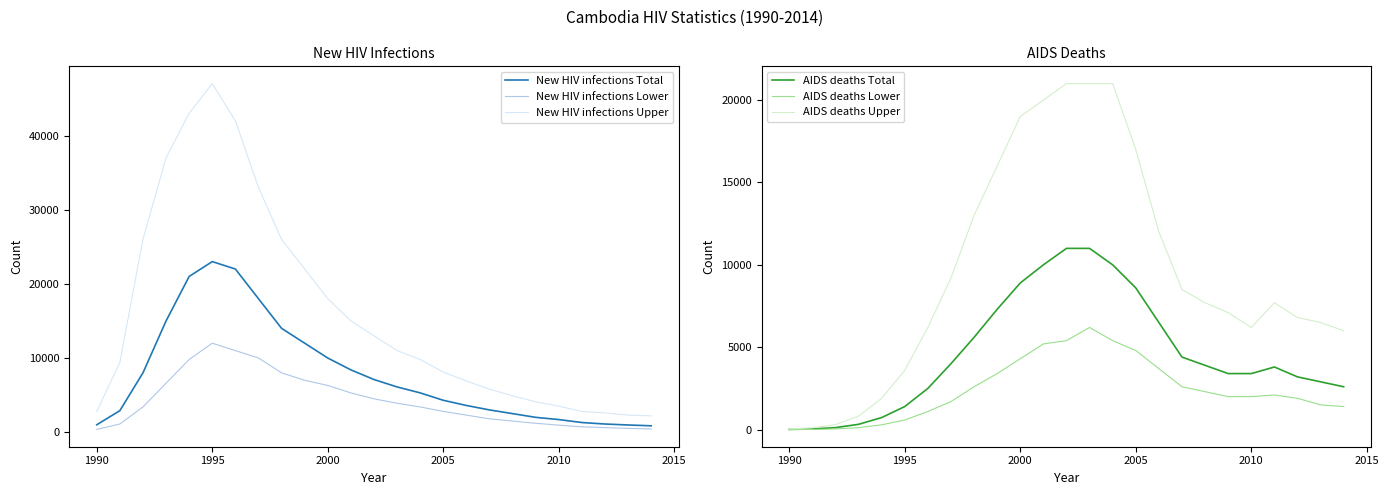

What is the highest value of the AIDS deaths Upper series?

21000